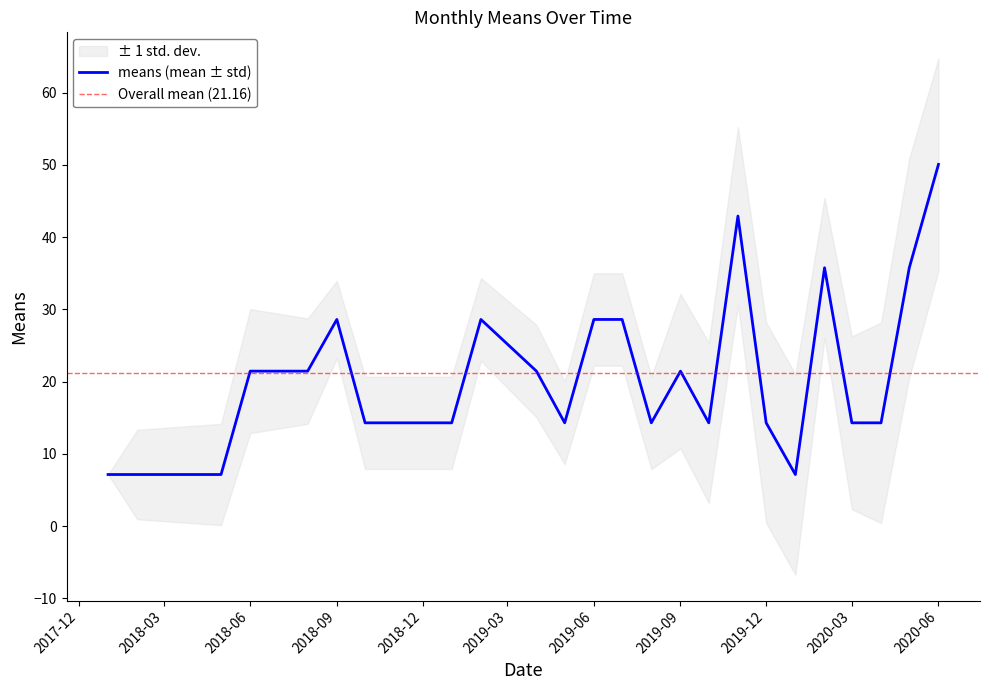

True or false: means (mean ± std) has a value of 46.2 at 2019-06.

False